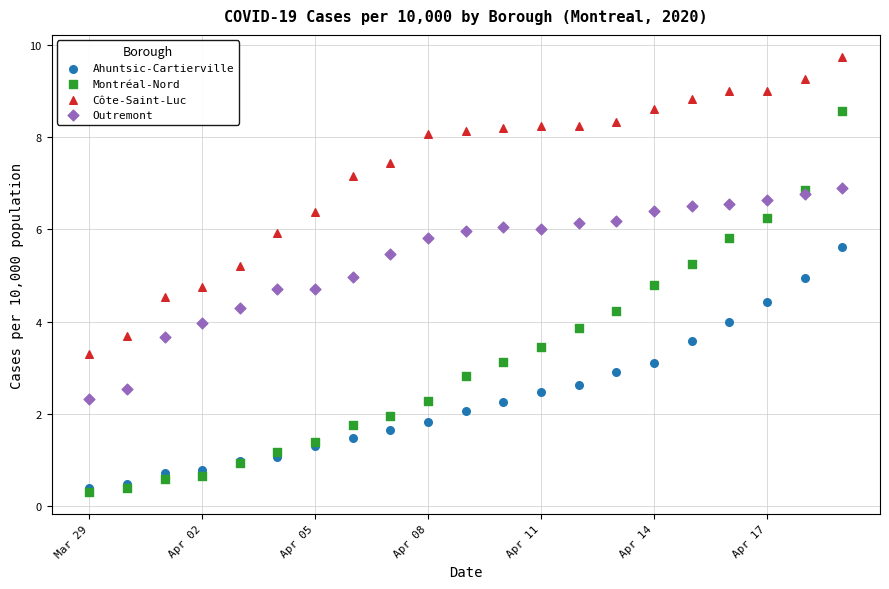

Which series reaches the maximum Y coordinate?

Côte-Saint-Luc